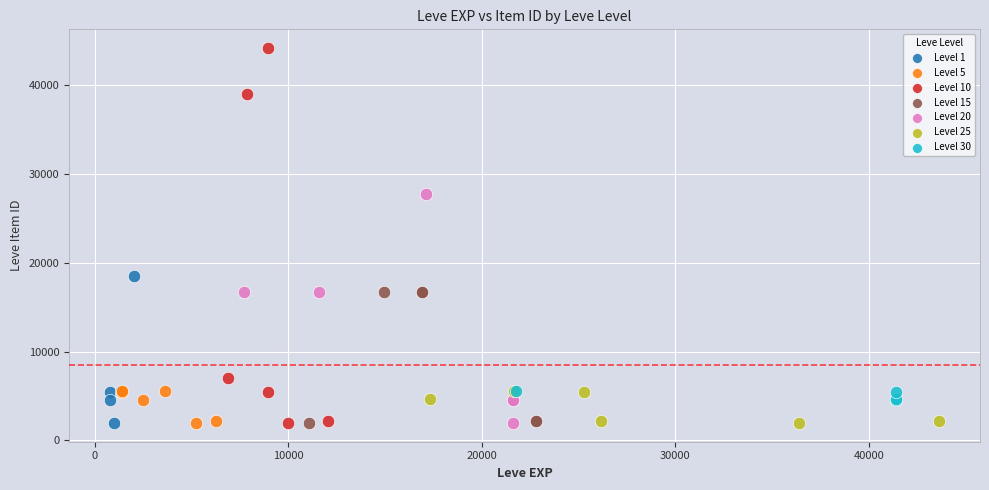

Which series has the widest spread of Y values?

Level 10